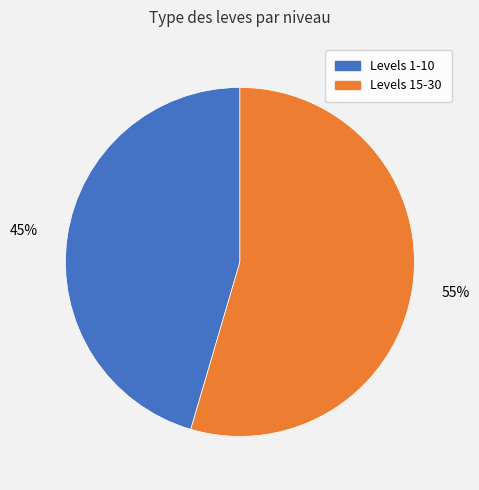

How many slices are in this pie chart?

2